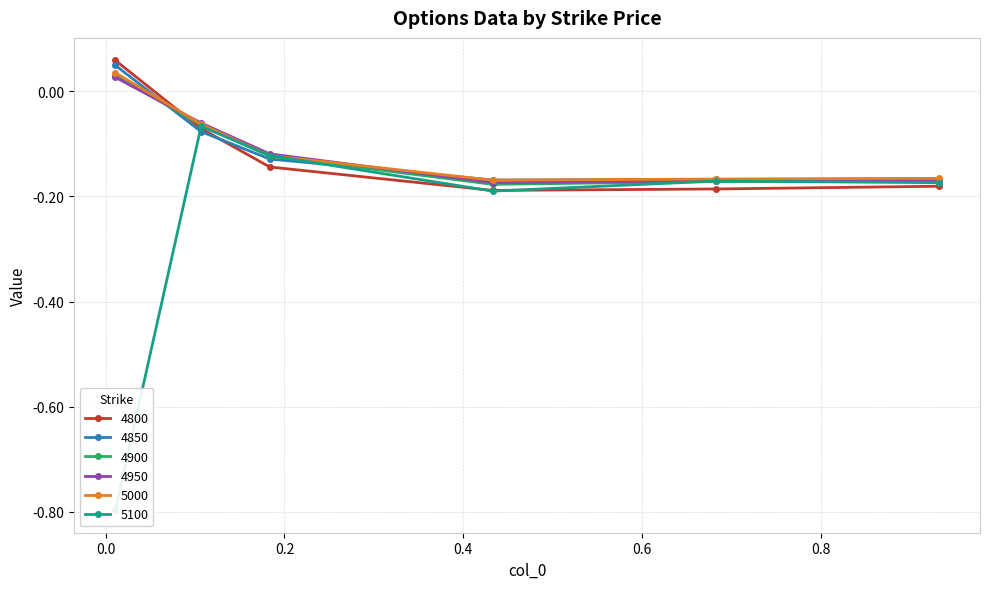

How many values in 4900 are below zero?

5